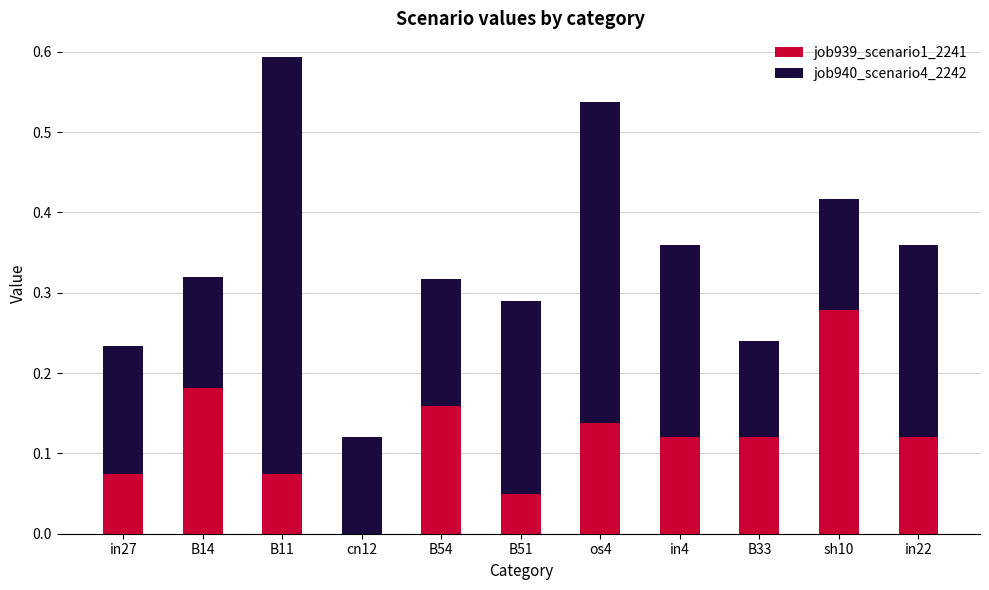

At which category is the sum across all series the highest?

B11